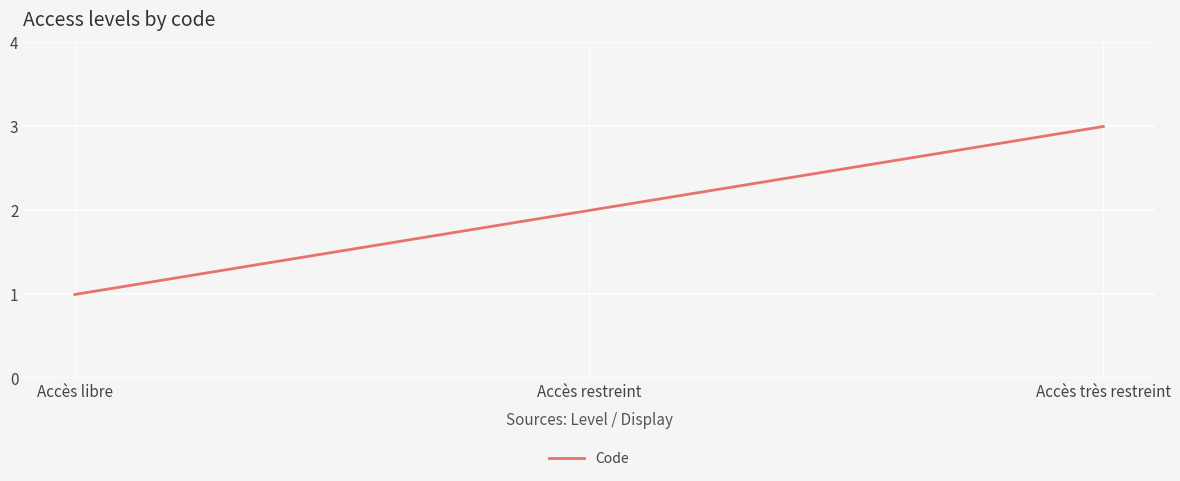

Is it true that the value at Accès très restreint is 4?

False